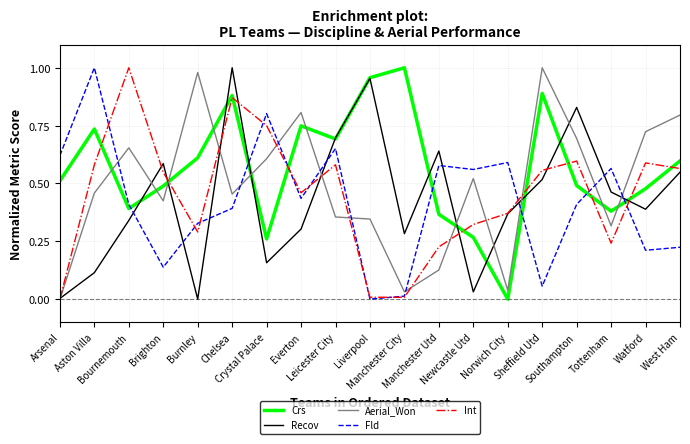

True or false: Fld and Int cross at least once.

True